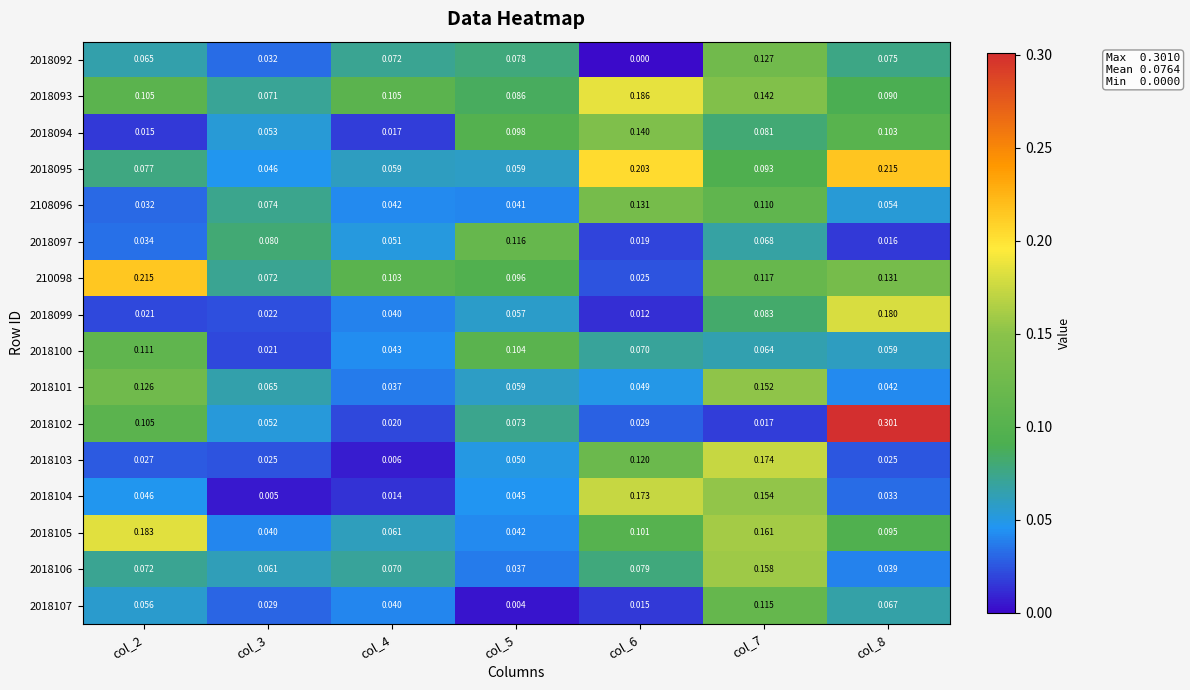

How many categories are shown in the chart?

7